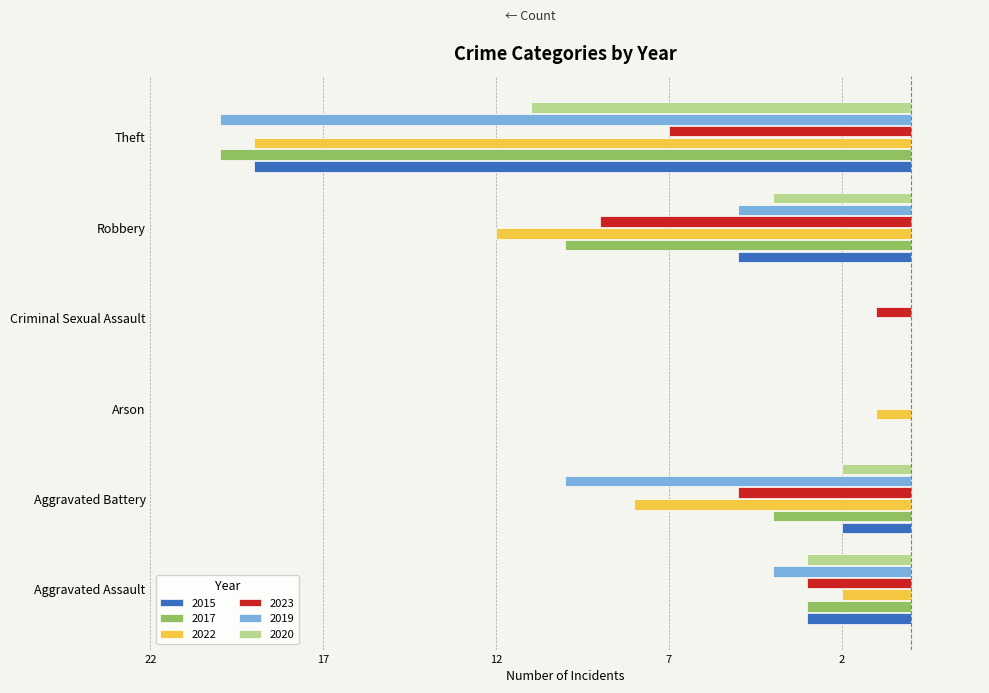

What is the spread (max minus min) of values at Aggravated Assault?

2